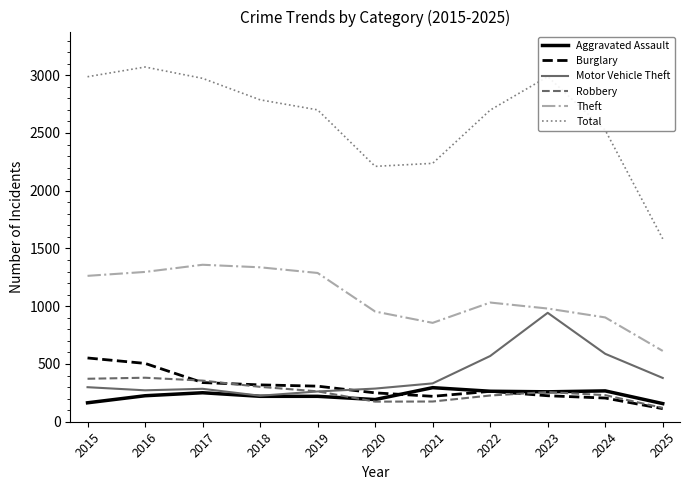

How many values in the Motor Vehicle Theft series are below 299?

5